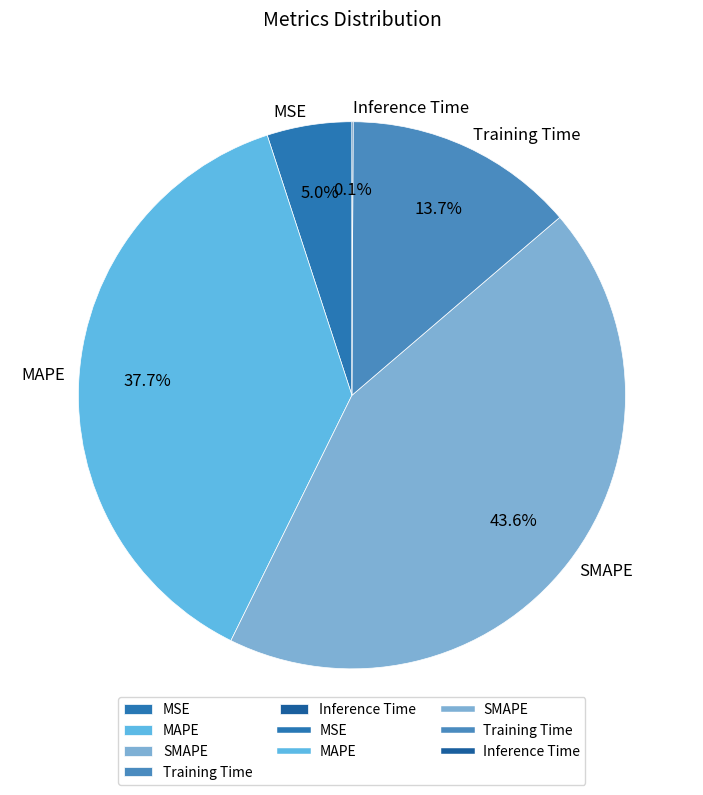

Is there a majority slice in this chart?

No